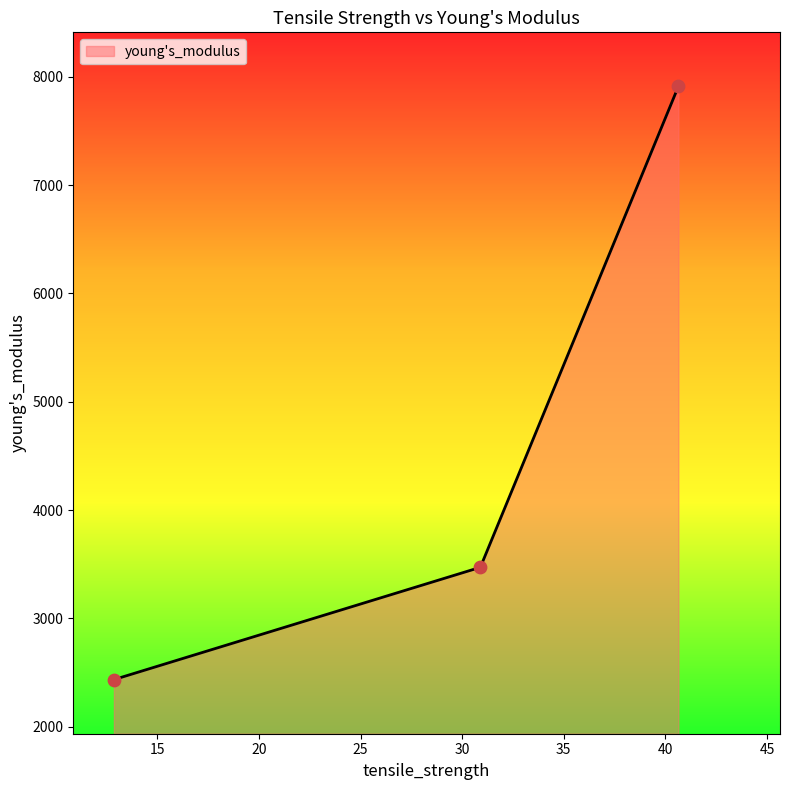

What is the greatest value displayed?

7912.2